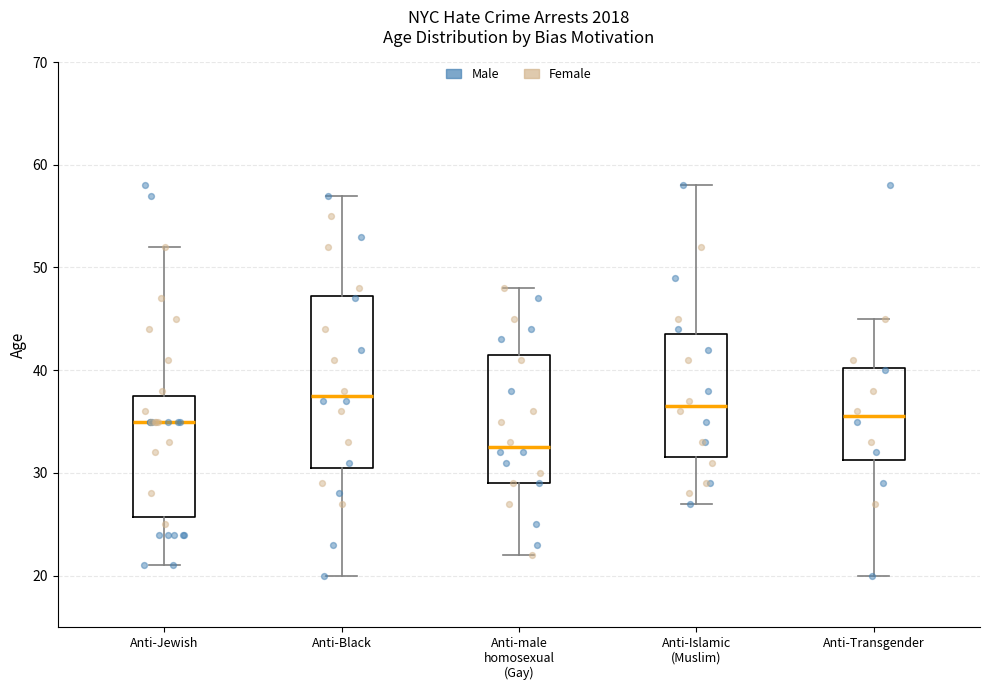

Which box is the tallest, from its lower edge to its upper edge?

Anti-Black